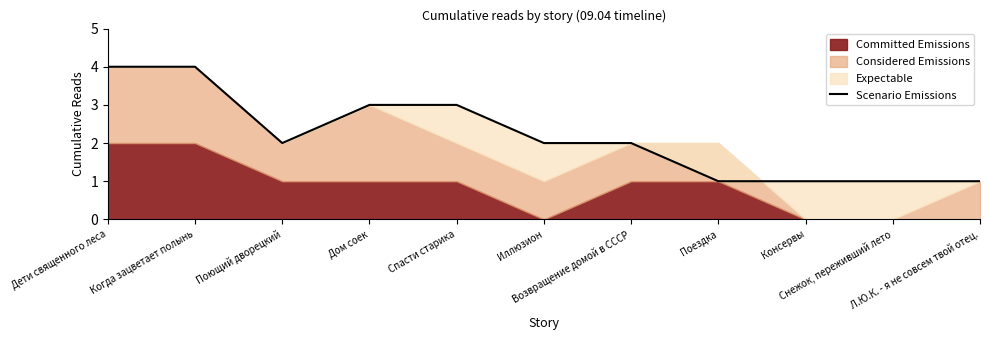

What is the change in value from Поющий дворецкий to Снежок, переживший лето?

-1